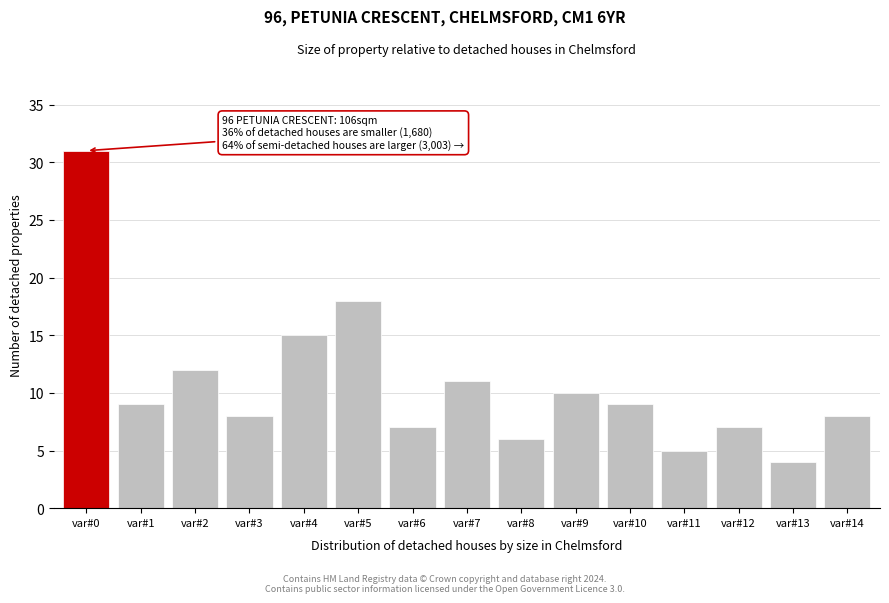

Reading left to right, list all the values displayed in this chart.

var#0=31	var#1=9	var#2=12	var#3=8	var#4=15	var#5=18	var#6=7	var#7=11	var#8=6	var#9=10	var#10=9	var#11=5	var#12=7	var#13=4	var#14=8